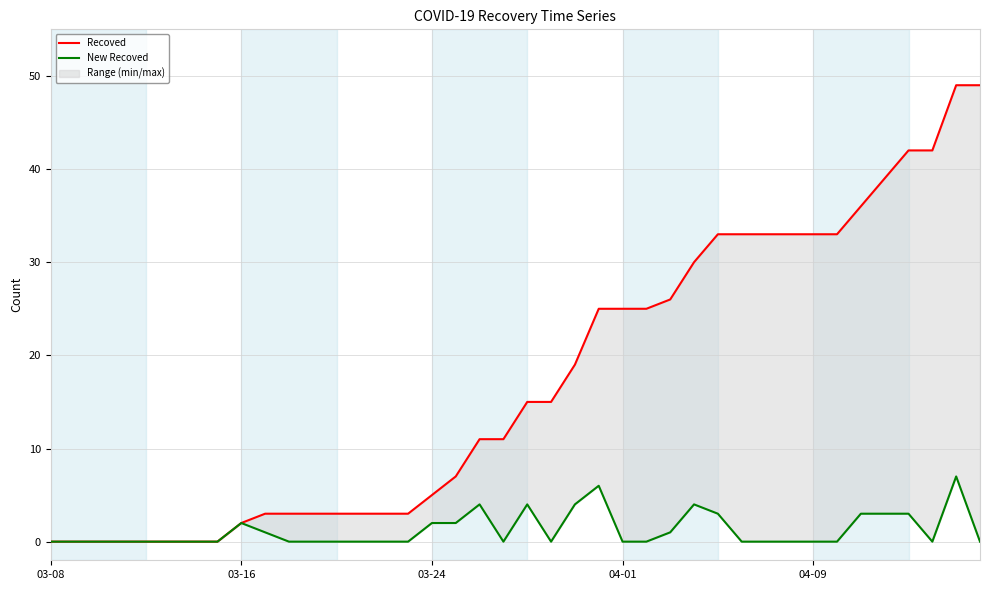

Reading right to left, what are all the values shown in this chart?

Recoved: 49	49	42	42	39	36	33	33	33	33	33	33	30	26	25	25	25	19	15	15	11	11	7	5	3	3	3	3	3	3	3	2	0	0	0	0	0	0	0	0
New Recoved: 0	7	0	3	3	3	0	0	0	0	0	3	4	1	0	0	6	4	0	4	0	4	2	2	0	0	0	0	0	0	1	2	0	0	0	0	0	0	0	0